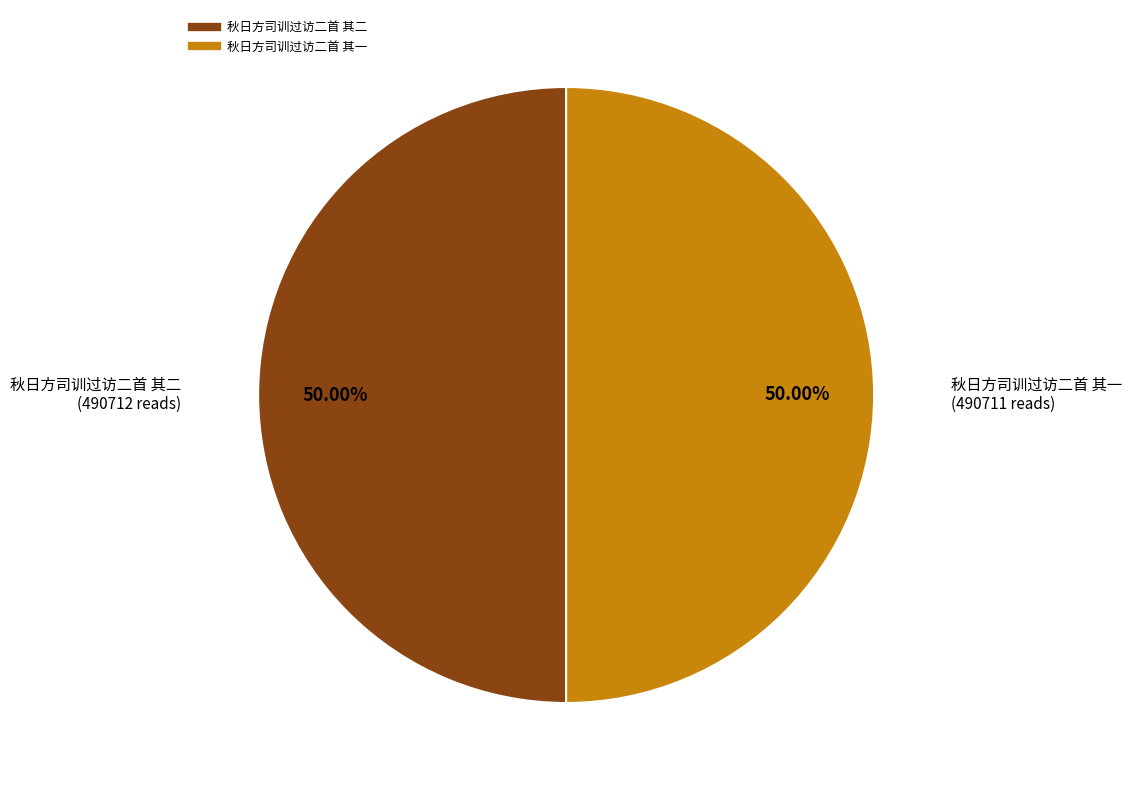

To the nearest percent, what portion does 秋日方司训过访二首 其一 represent?

50%